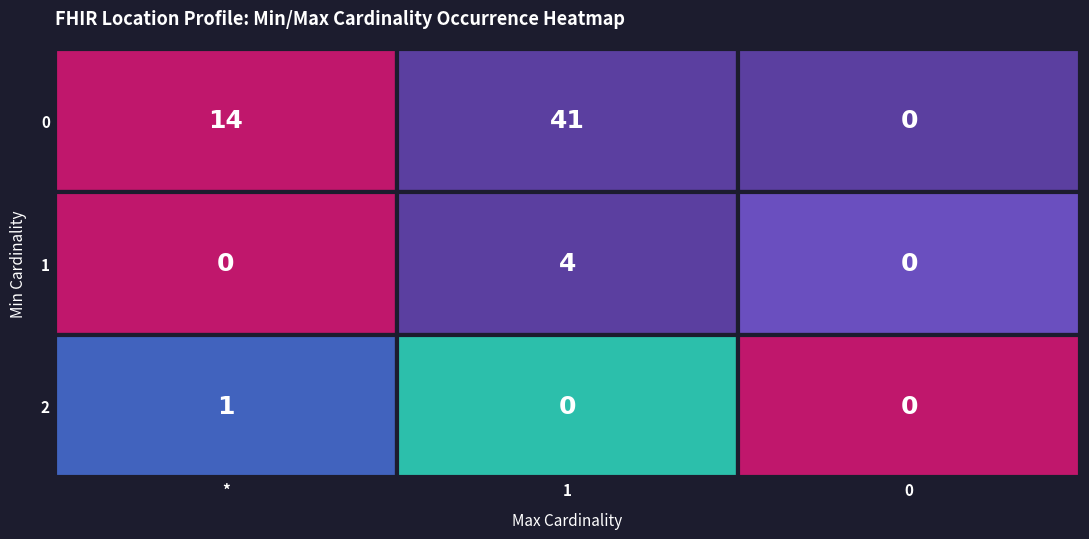

Is it true that 1 equals 1 at 0?

True